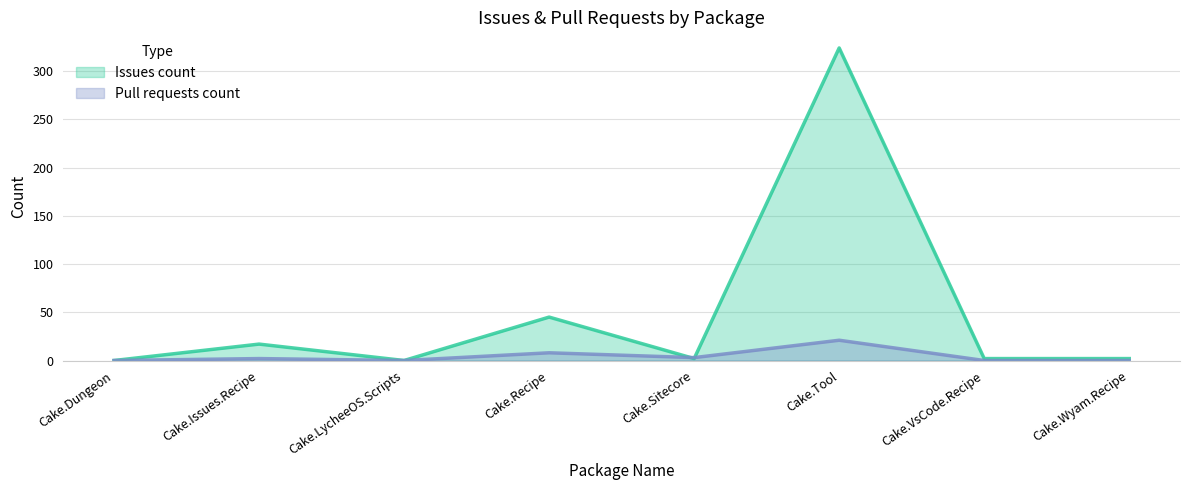

The value of Issues count at Cake.Tool is 324. True or false?

True